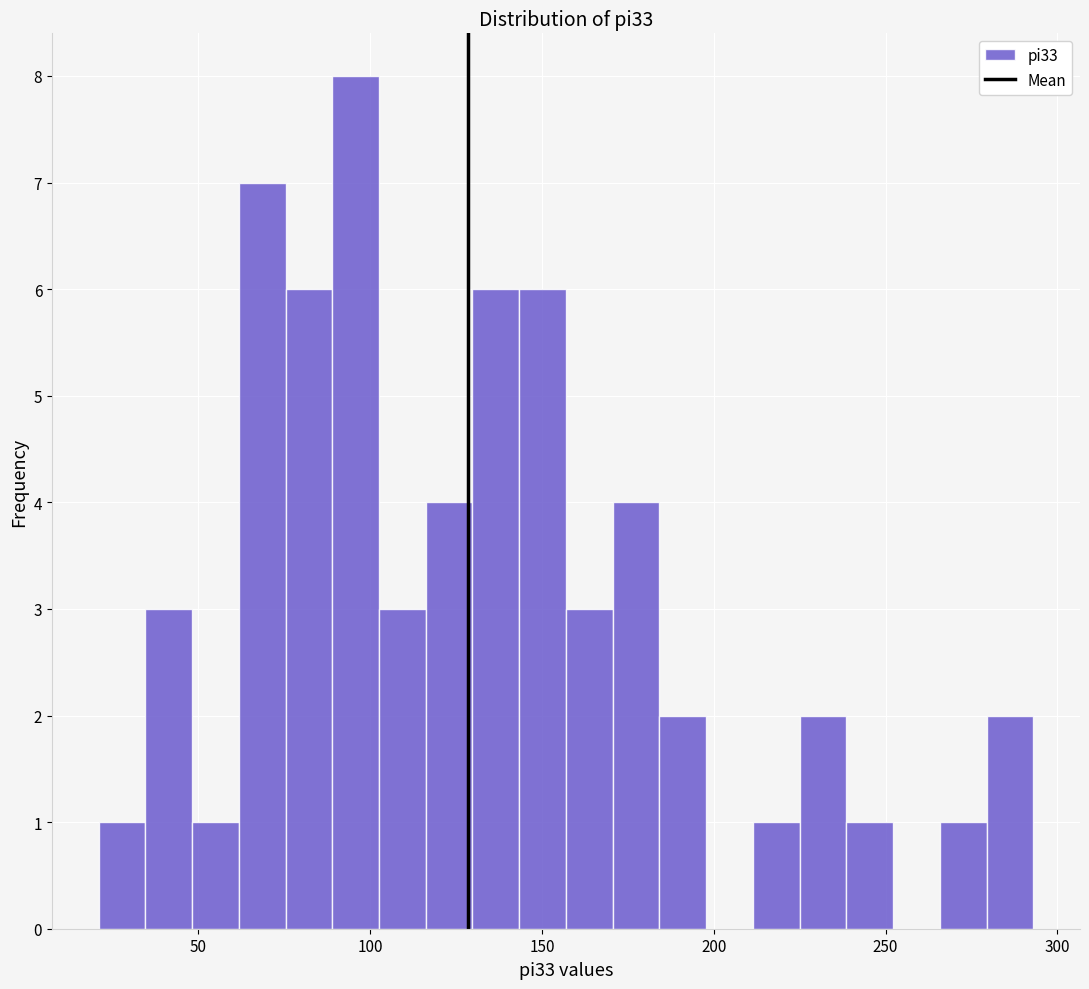

Read against the x-axis, roughly where is the centre of the tallest bar?

95